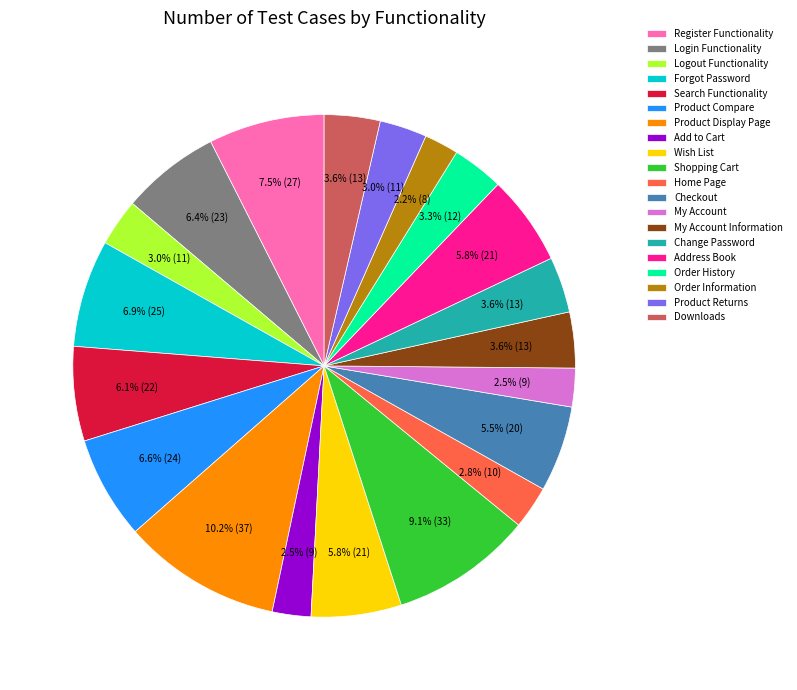

Which slice is the largest?

Product Display Page